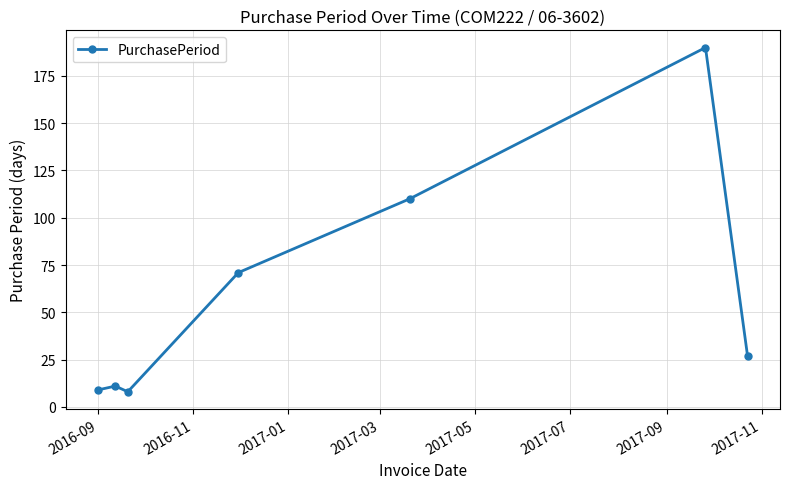

What is the smallest value displayed?

8